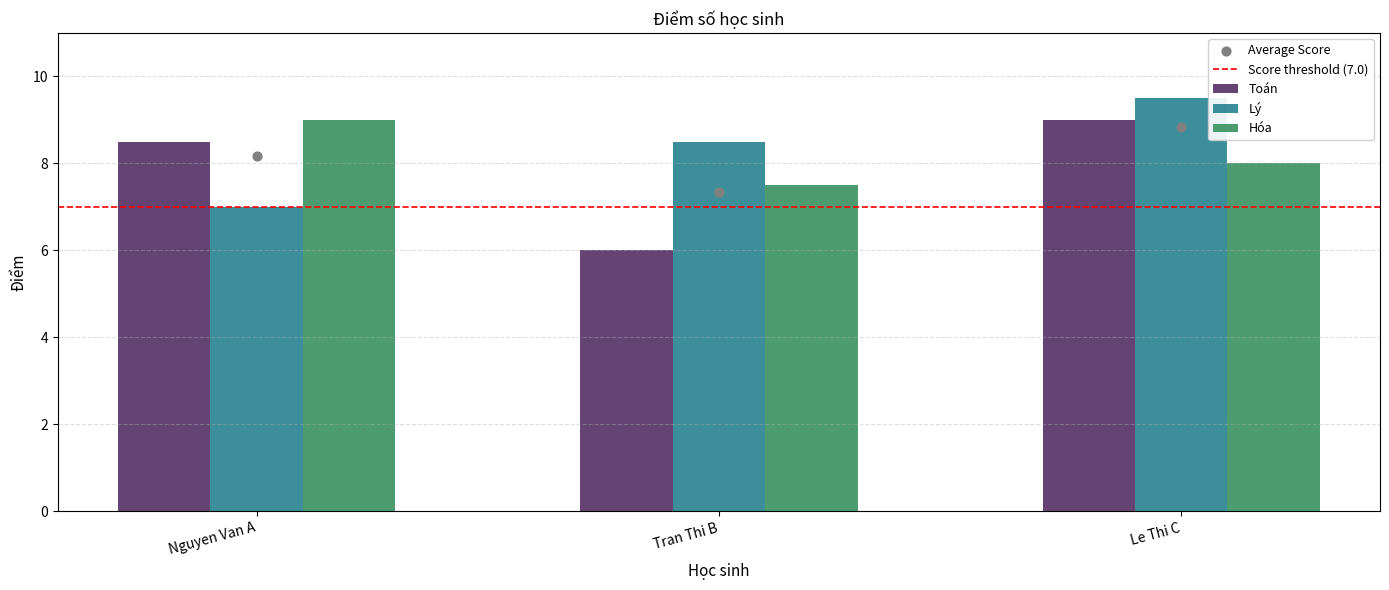

At which category is the sum across all series the highest?

Le Thi C